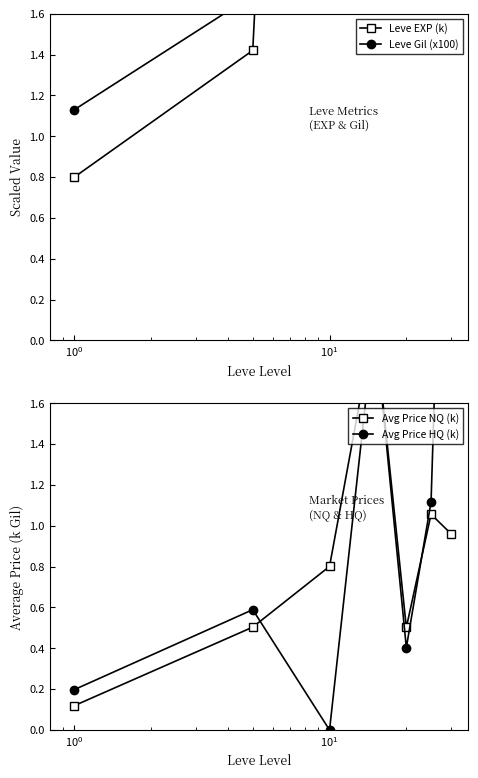

What is the difference between the maximum and second lowest values in the Leve EXP (k) series?

40.0